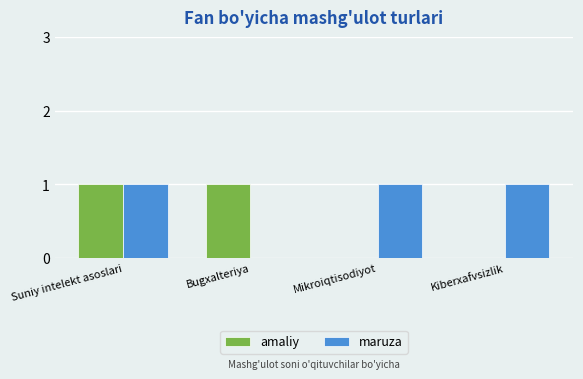

Which series has the largest total across all categories?

maruza